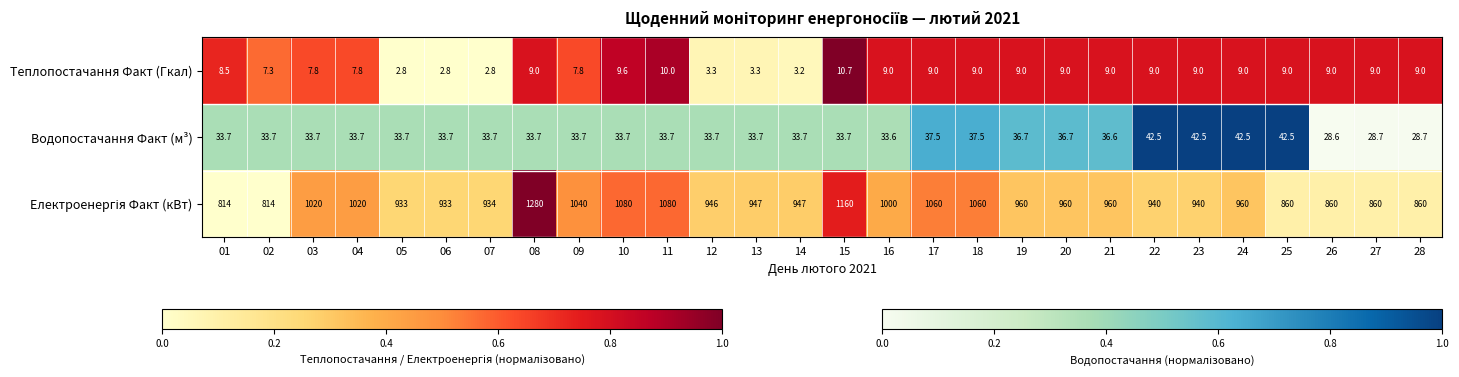

Which category has the highest value across all series?

08